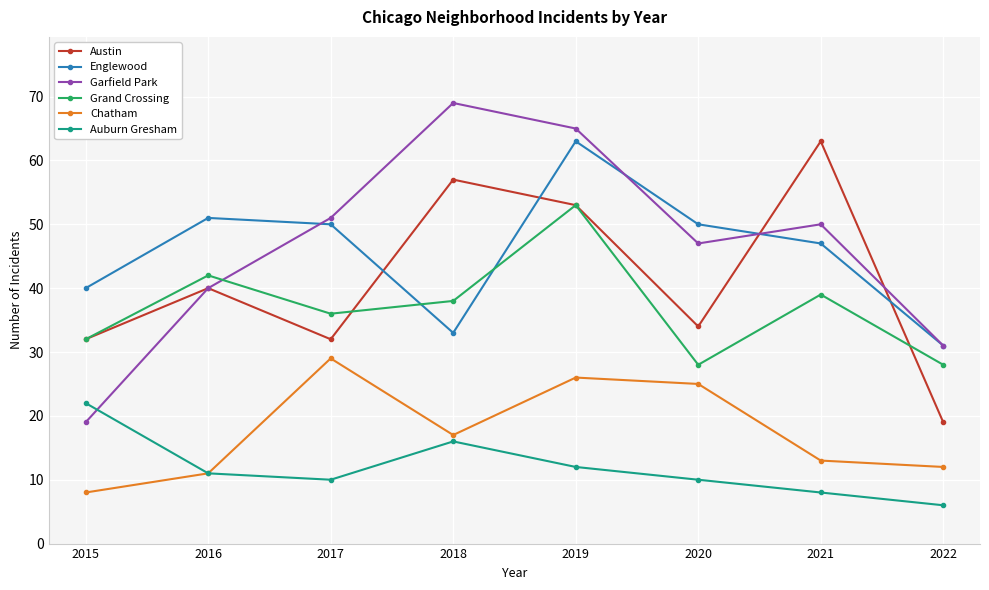

True or false: Auburn Gresham has a value of 22 at 2015.

True